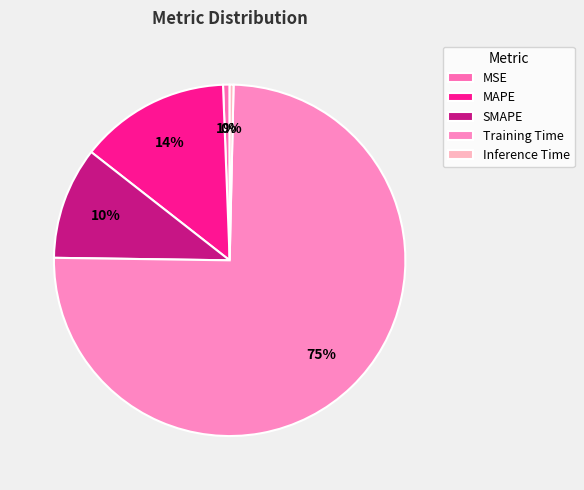

Does any single category account for the majority?

Yes